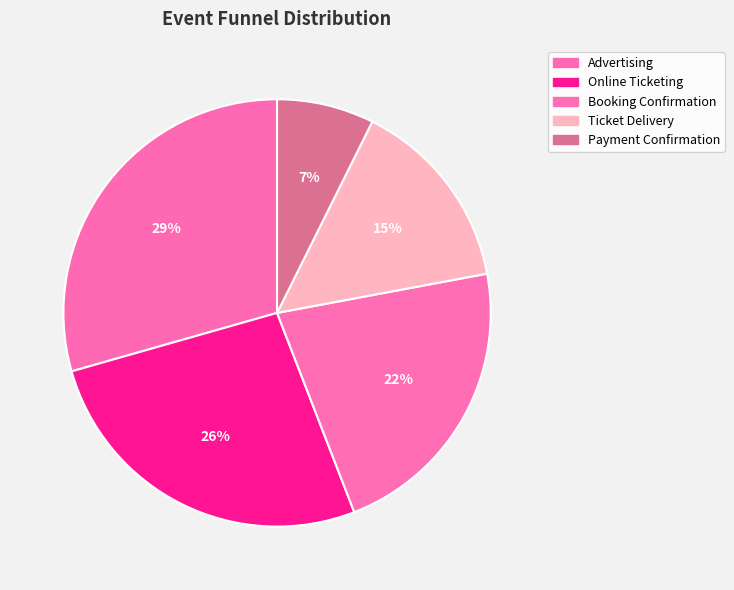

Which slice is the largest?

Advertising